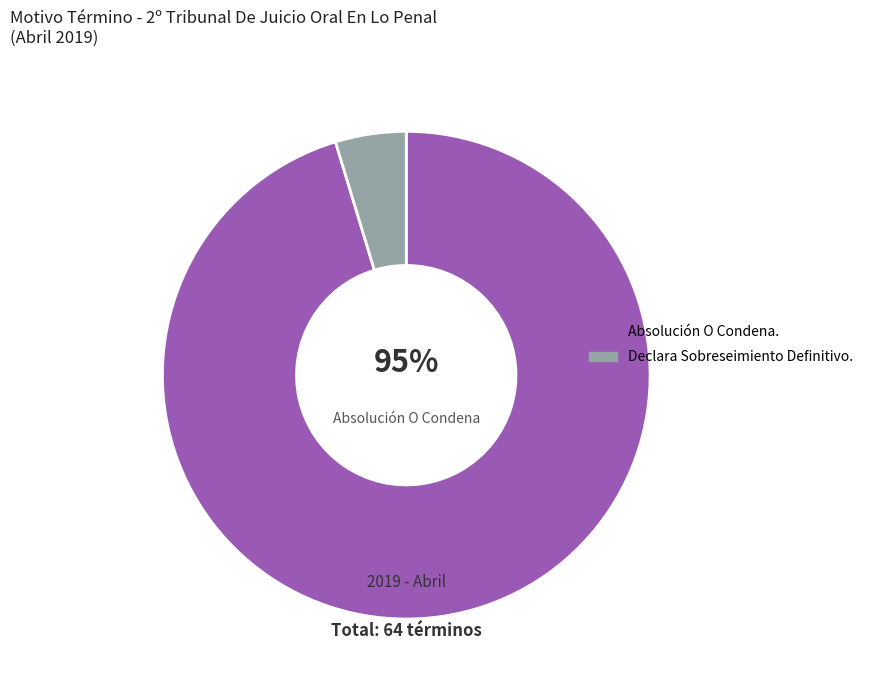

To the nearest percent, what percentage of the pie is Absolución O Condena.?

95%